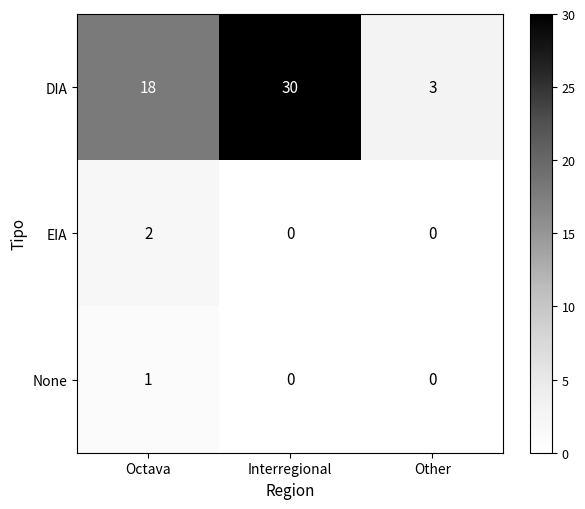

Reading left to right, transcribe all the data shown in this chart.

DIA: Octava=18	Interregional=30	Other=3
EIA: Octava=2	Interregional=0	Other=0
None: Octava=1	Interregional=0	Other=0